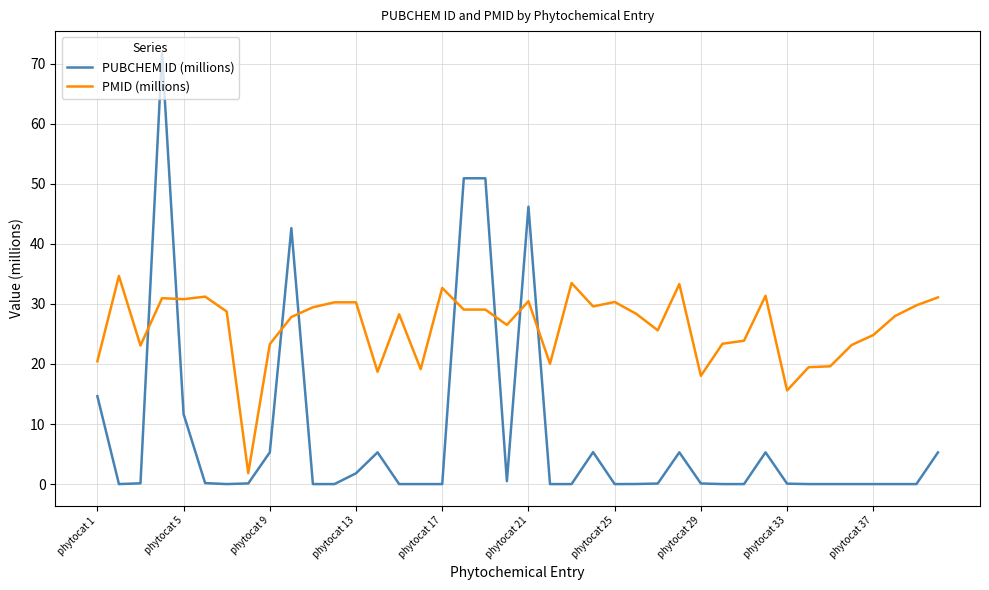

Which series has the widest spread of values?

PUBCHEM ID (millions)